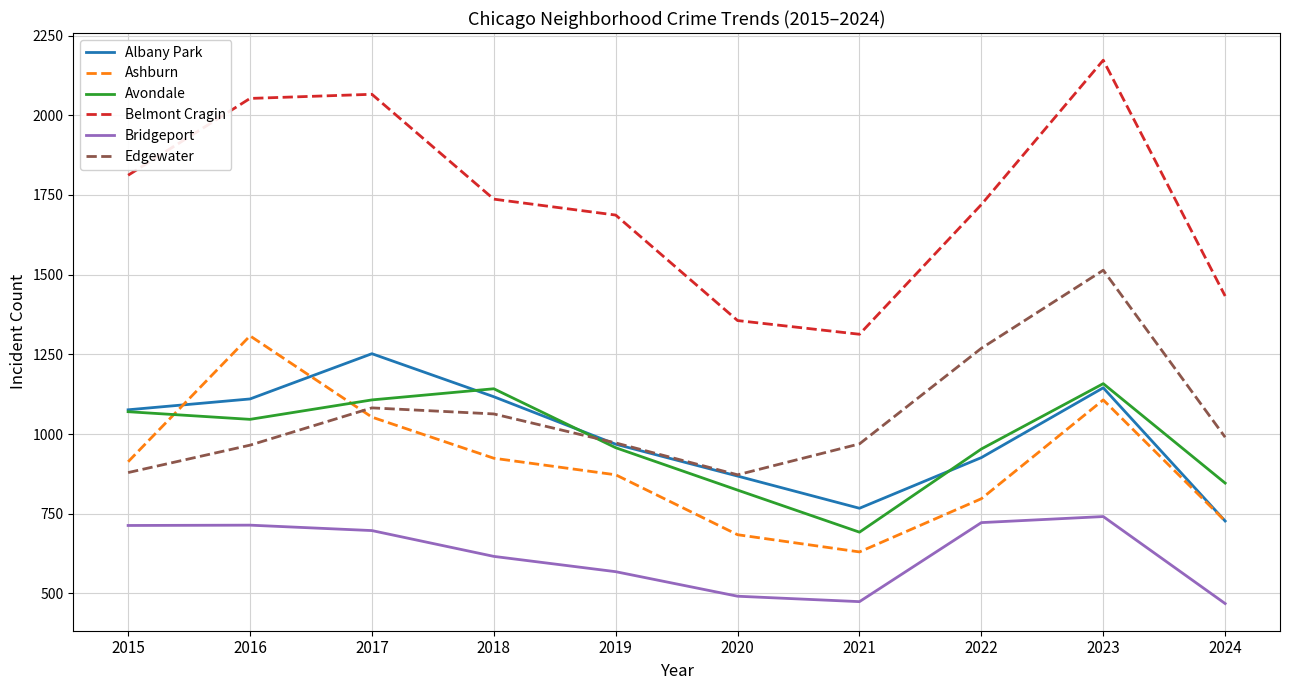

Where does the Edgewater series first go above 990?

2017